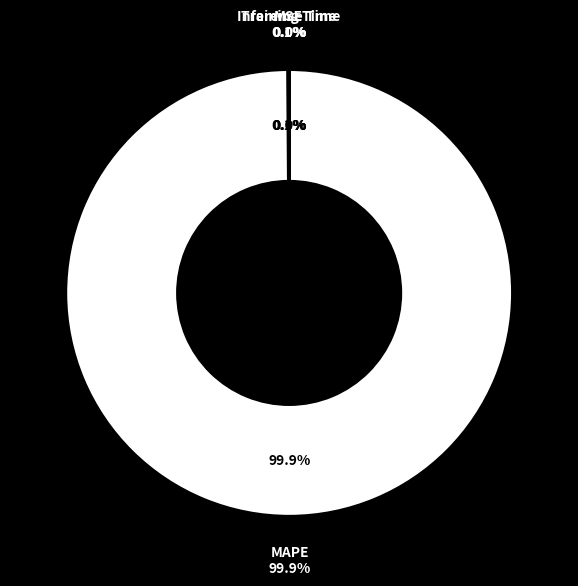

To the nearest percent, what percentage of the pie is MAPE?

100%